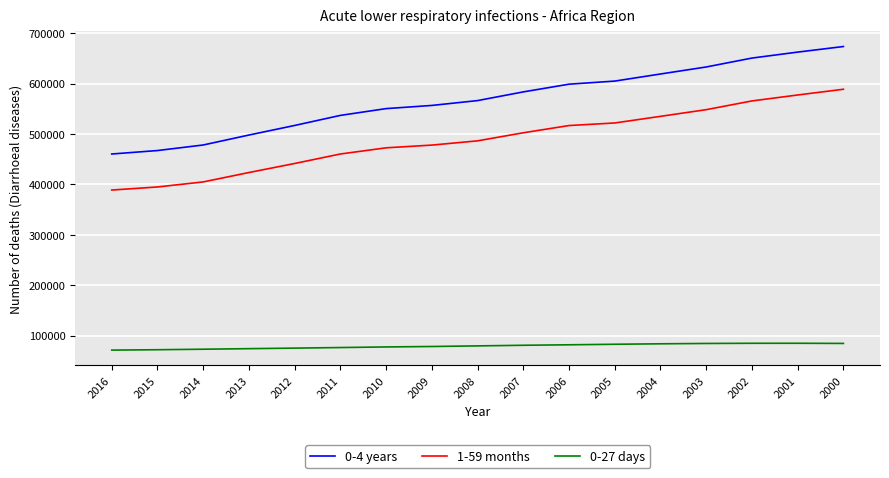

Is the value of 0-4 years at 2012 greater than the value of 0-27 days at 2012?

Yes